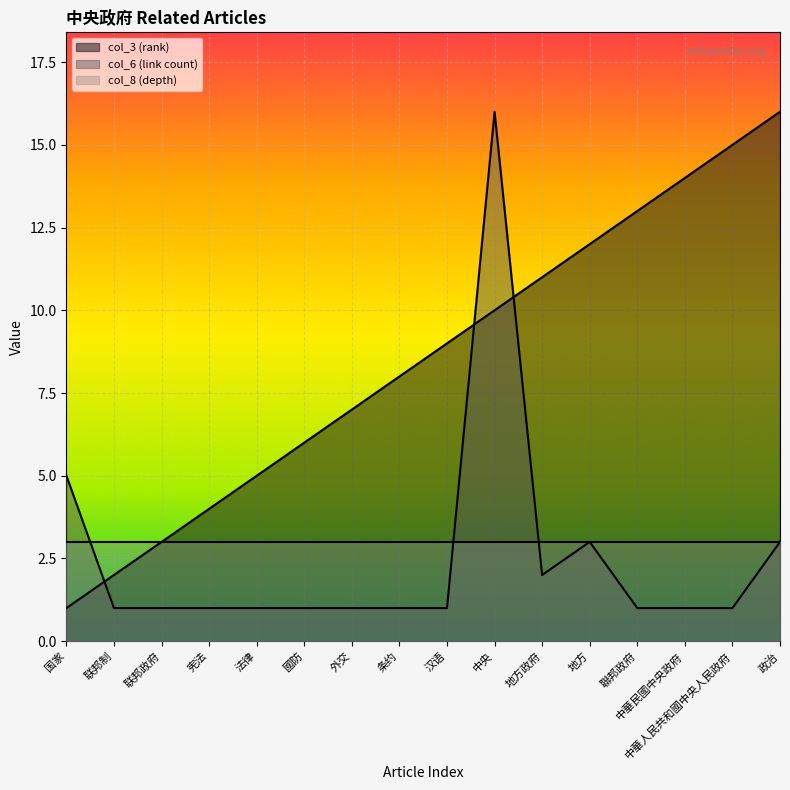

The col_8 (depth) series shows 3 at 國防. True or false?

True